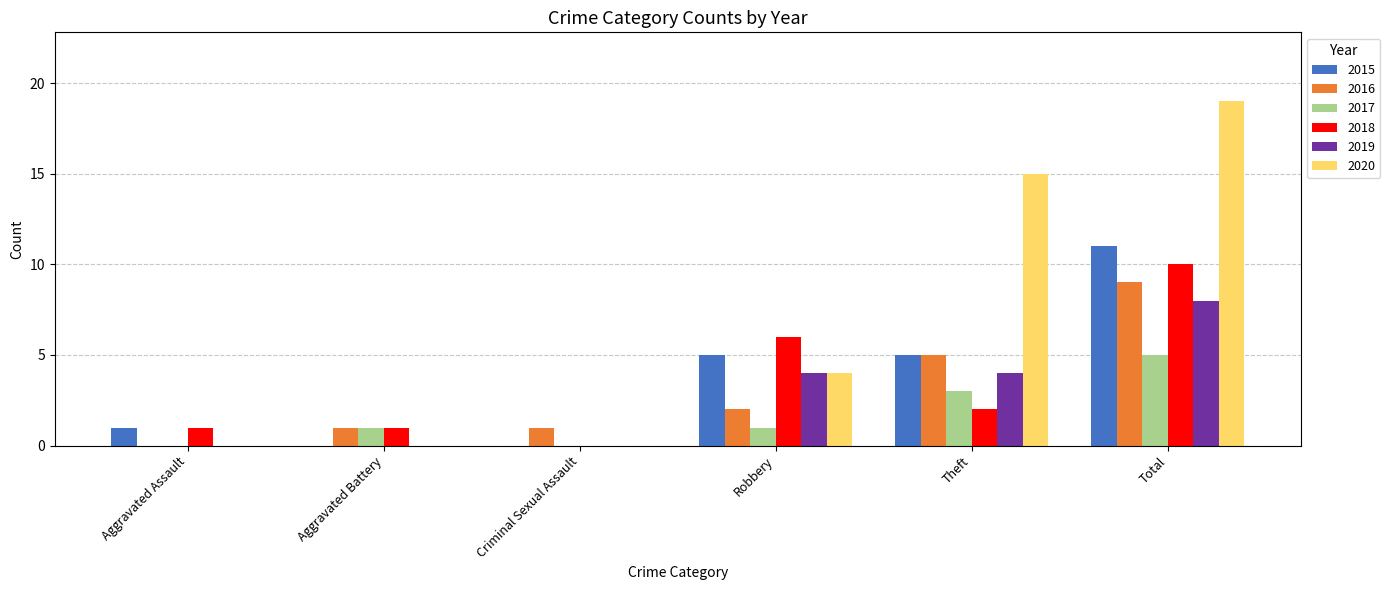

What is the sum of the 2020 values at Theft and Aggravated Battery?

15